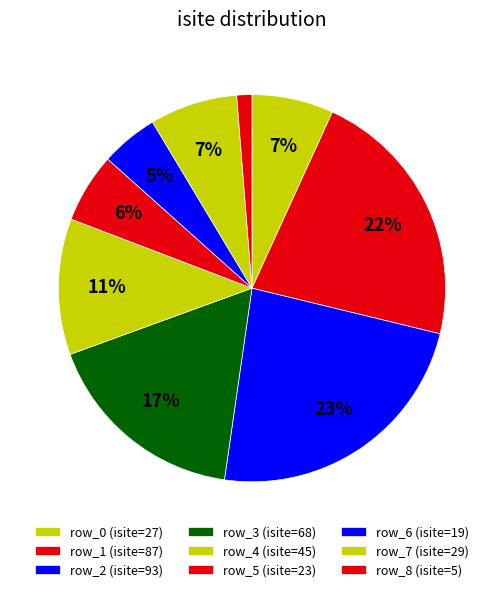

Does any single category account for the majority?

No